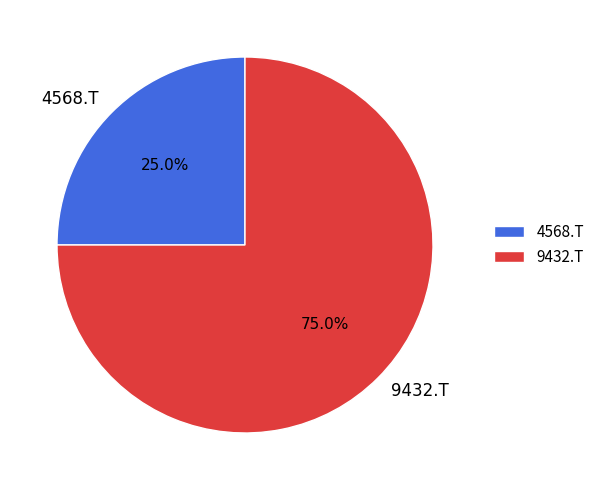

What portion of the pie excludes 9432.T?

25.0%